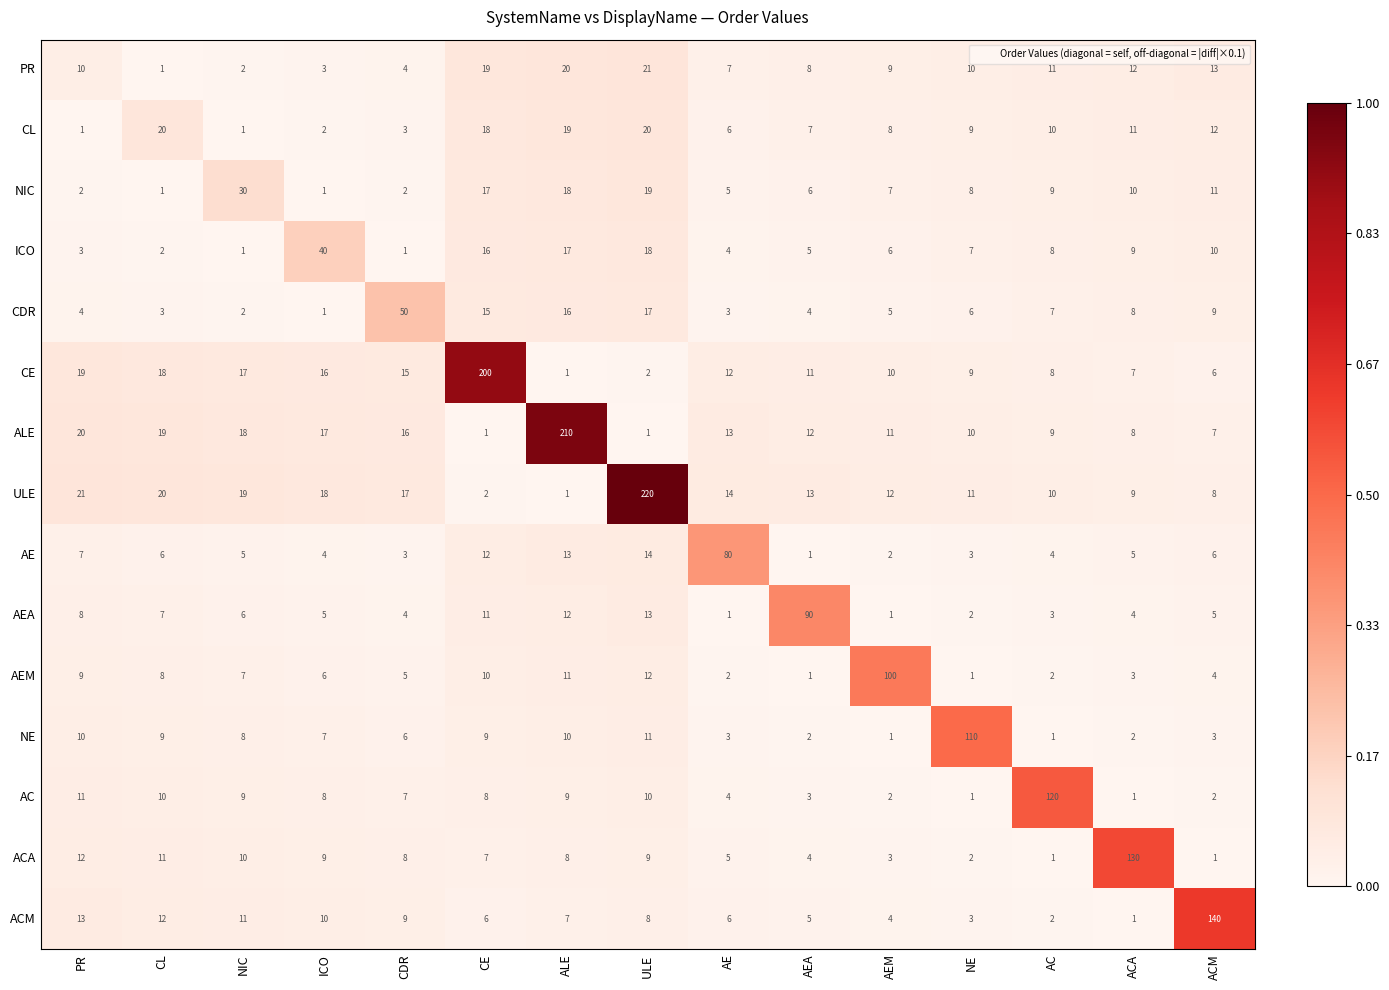

What is the sum of all ACA values?

220